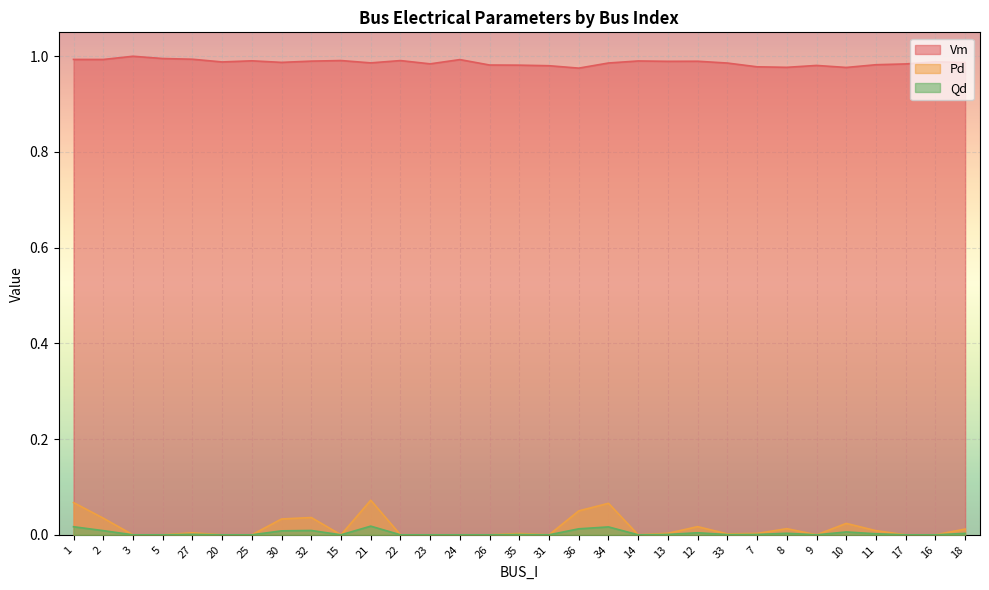

Between 25 and 16, which series saw the biggest shift?

Vm